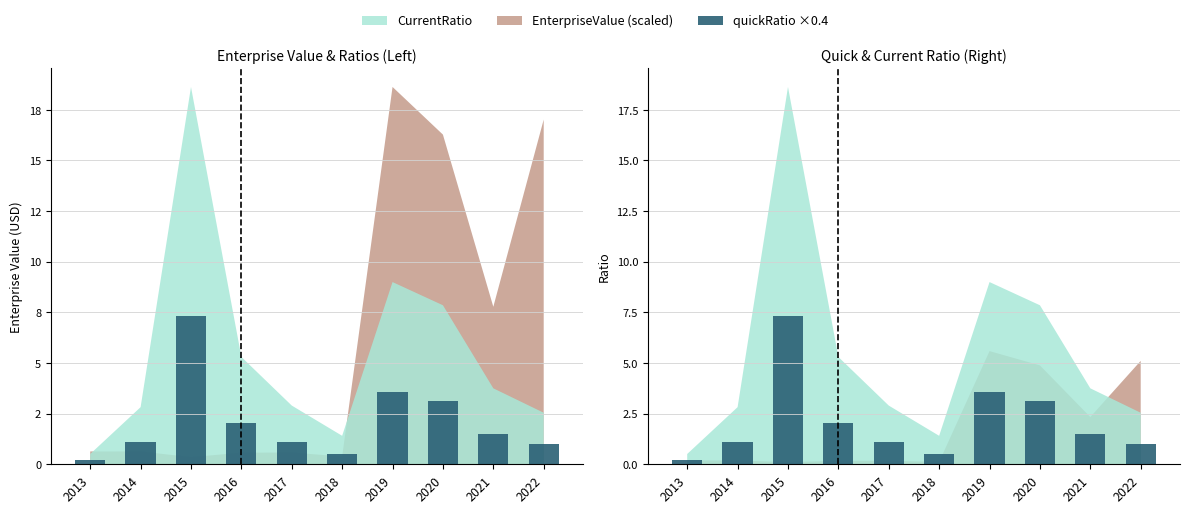

Which category has the highest value across all series?

2015